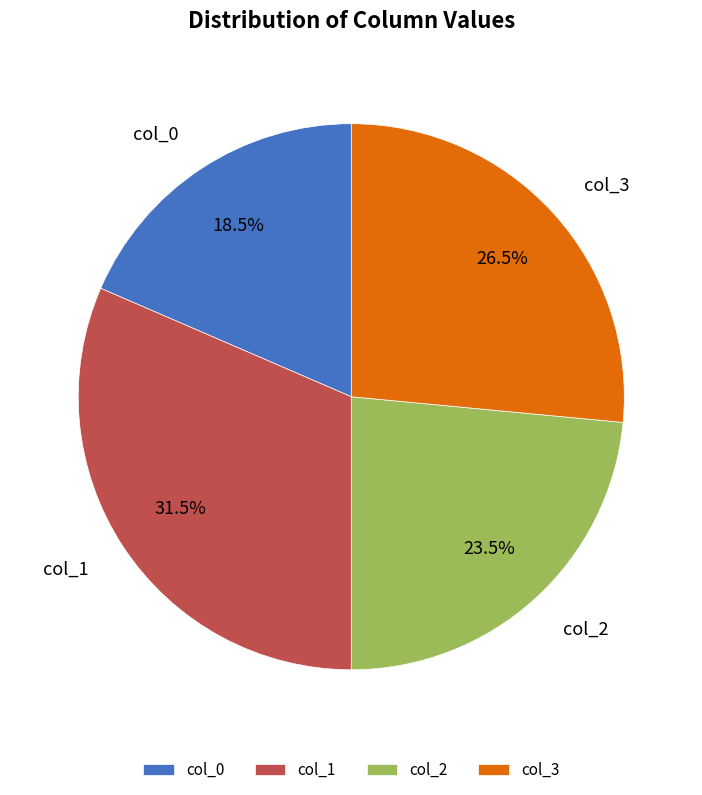

How many slices are in this pie chart?

4